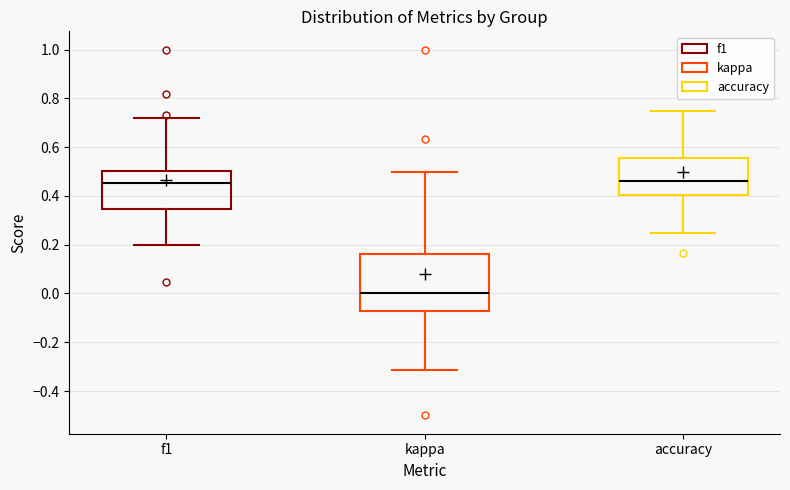

Where does the lower whisker of the box for kappa end on the y-axis? The values are not printed on the chart, so give them approximately, as read against the axis.

-0.32